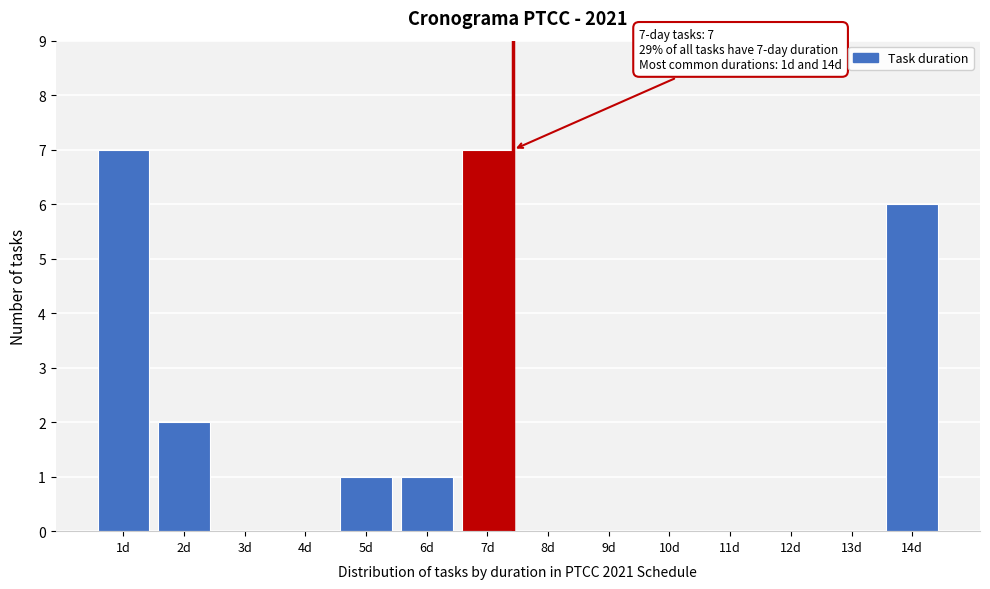

Reading left to right, list all the values displayed in this chart.

1d=7	2d=2	3d=0	4d=0	5d=1	6d=1	7d=7	8d=0	9d=0	10d=0	11d=0	12d=0	13d=0	14d=6